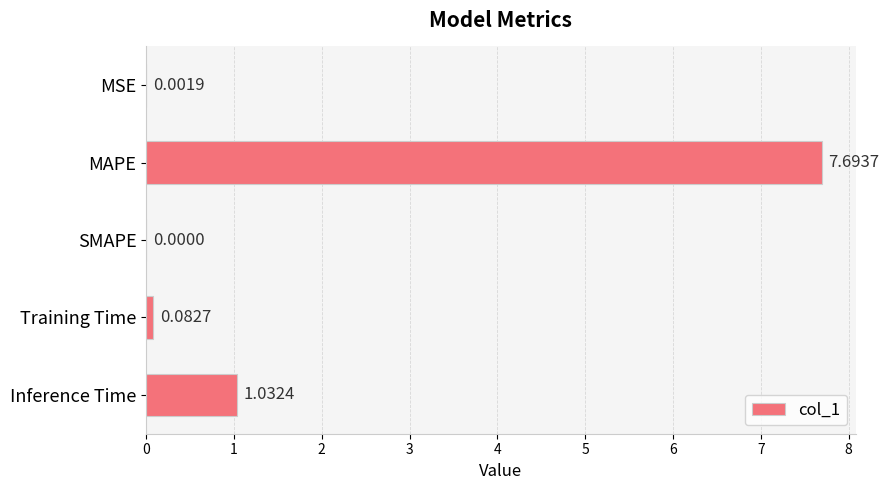

What is the sum of the values at Inference Time and Training Time?

1.1